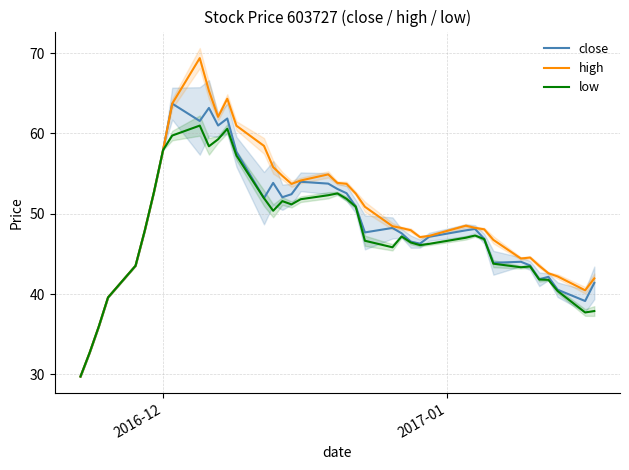

What is the highest value of the high series?

69.4